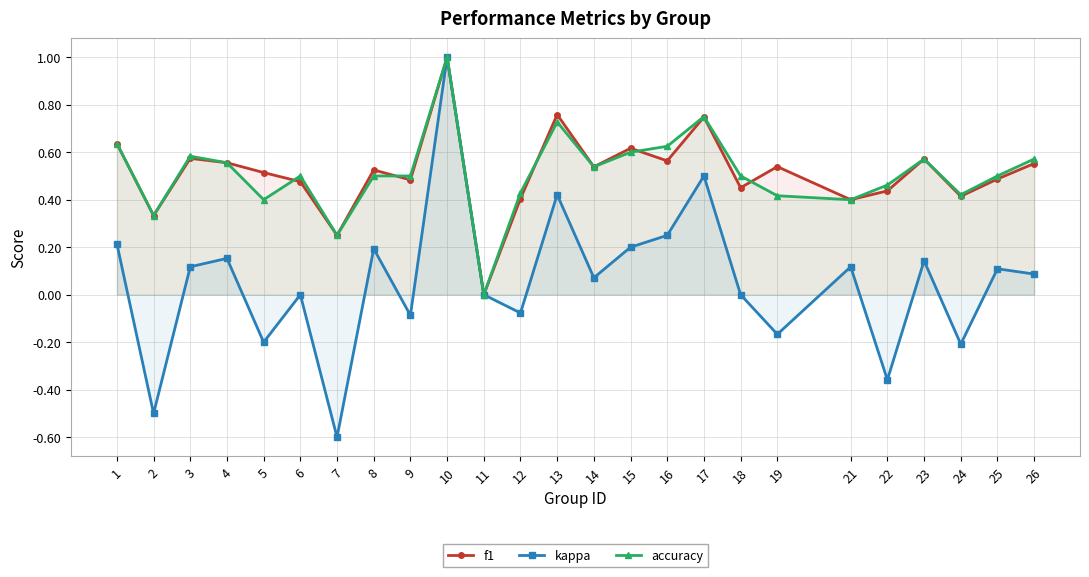

How many interior local peaks does the kappa series have?

9